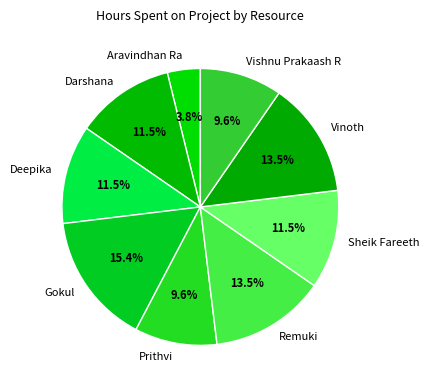

Which has a higher value, Vishnu Prakaash R or Vinoth?

Vinoth